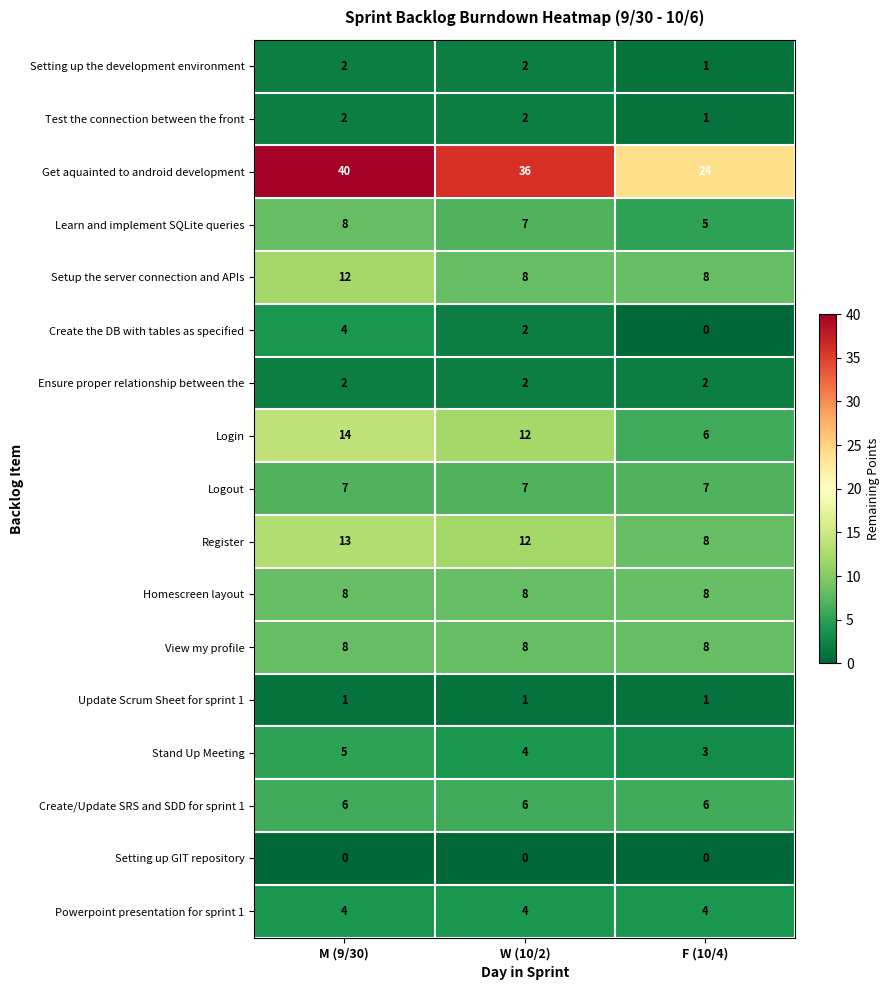

What is the lowest value of the Logout series?

7